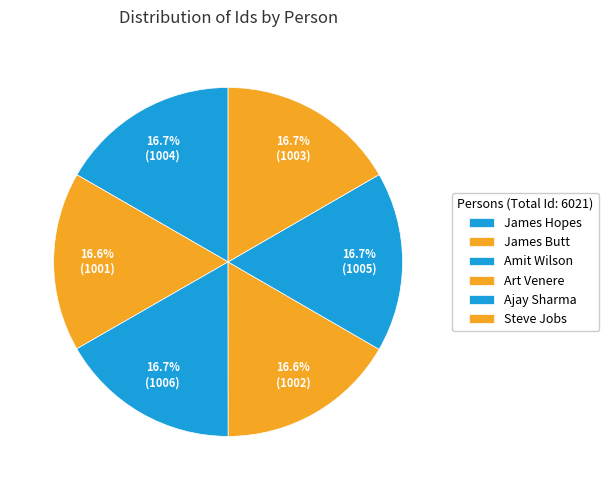

How many slices are in this pie chart?

6